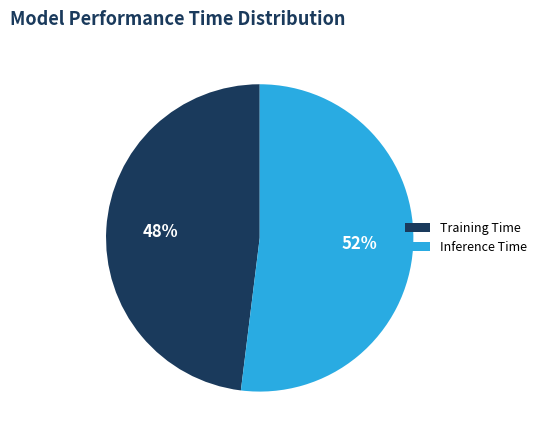

What percentage is the Inference Time slice, to the nearest percent?

52%